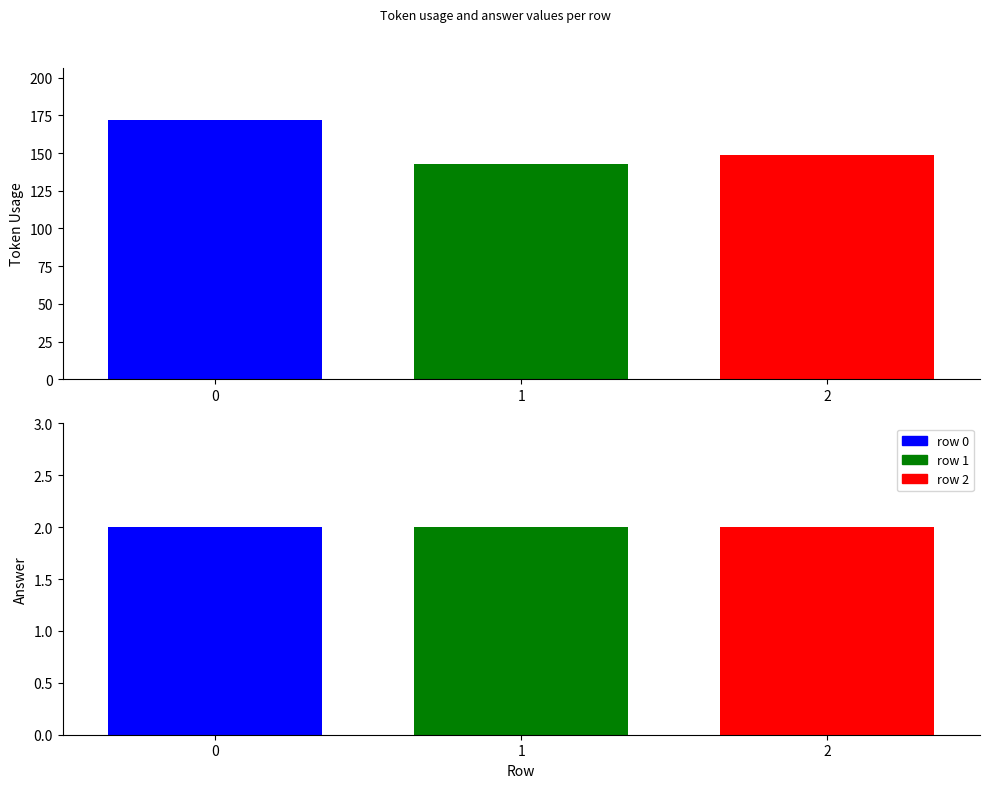

Is the value of answer at 0 greater than the value of token_usage at 2?

No